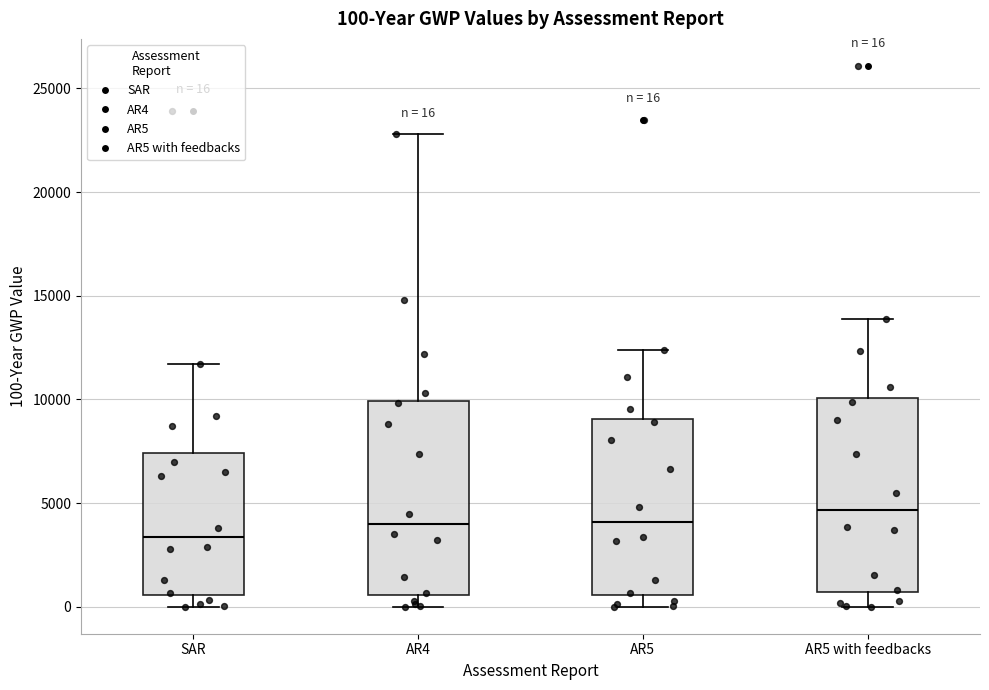

Which box's median line is the highest?

AR5 with feedbacks